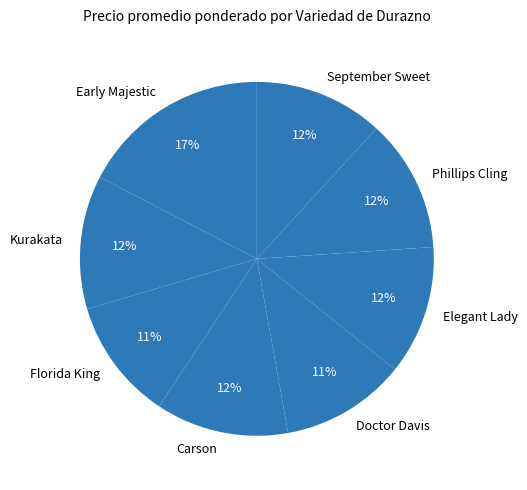

How many slices are in this pie chart?

8